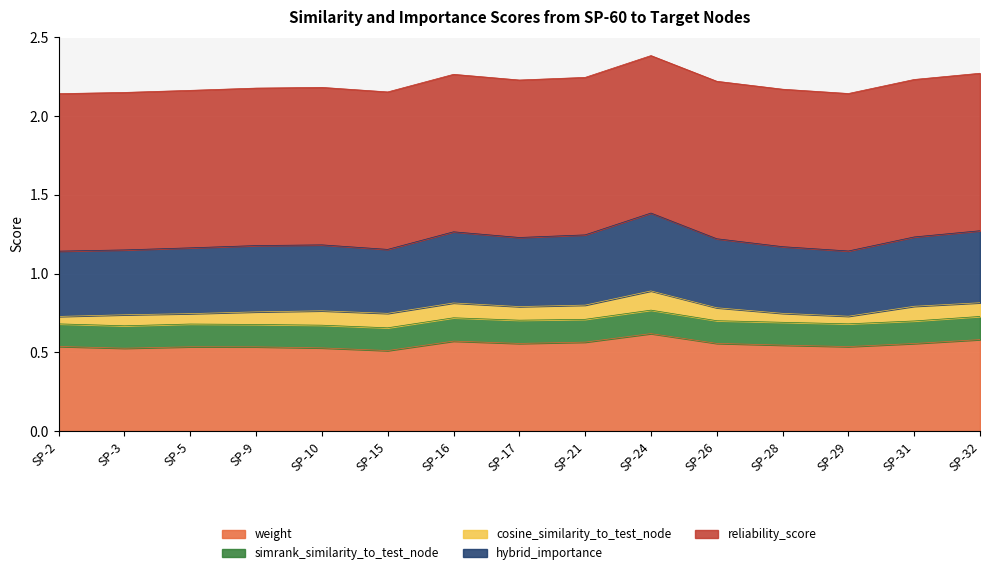

Which series has the largest total across all categories?

reliability_score